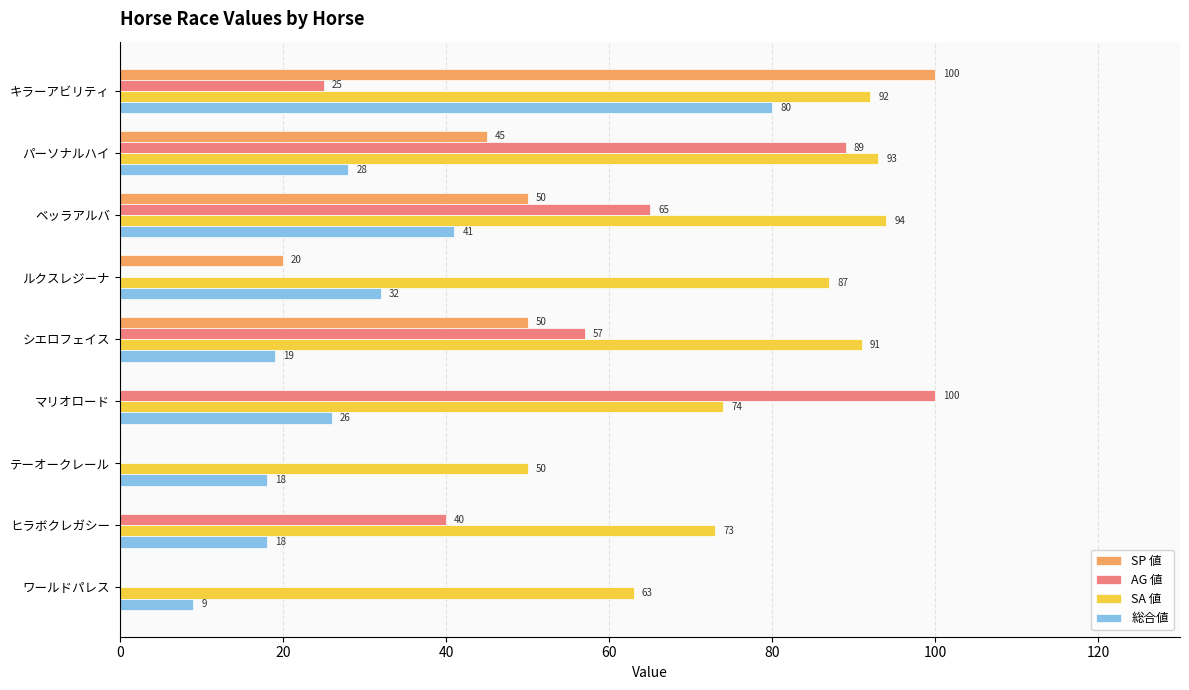

What is the maximum value for AG 値?

100